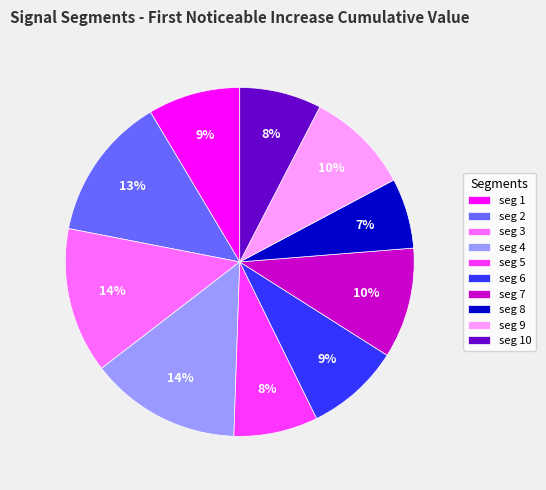

What is the smallest slice in the pie chart?

seg 8